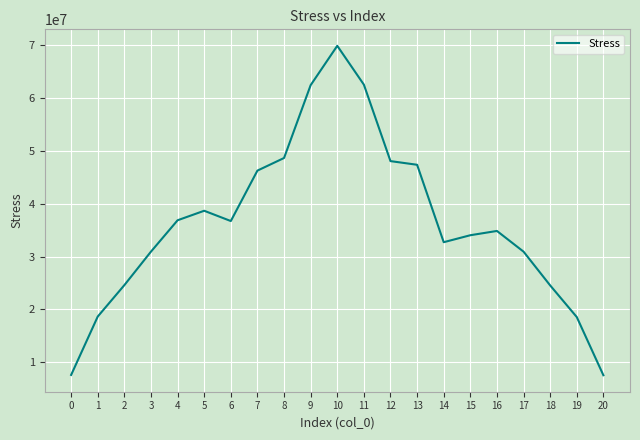

What is the change in value from 0 to 8?

+41021609.2